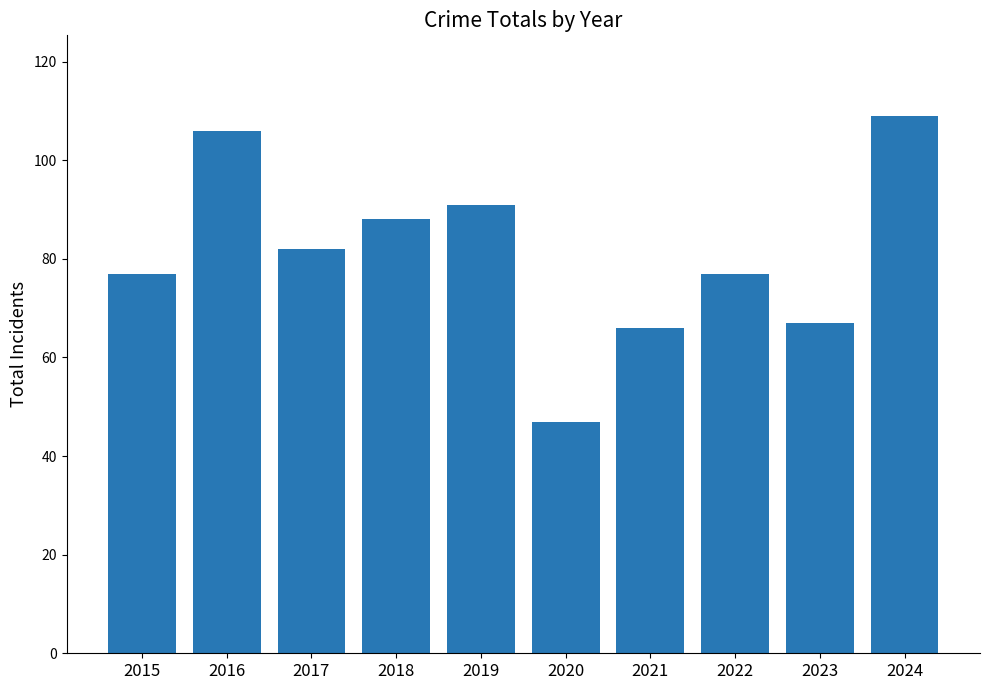

The chart shows a value of 142 at 2019. True or false?

False